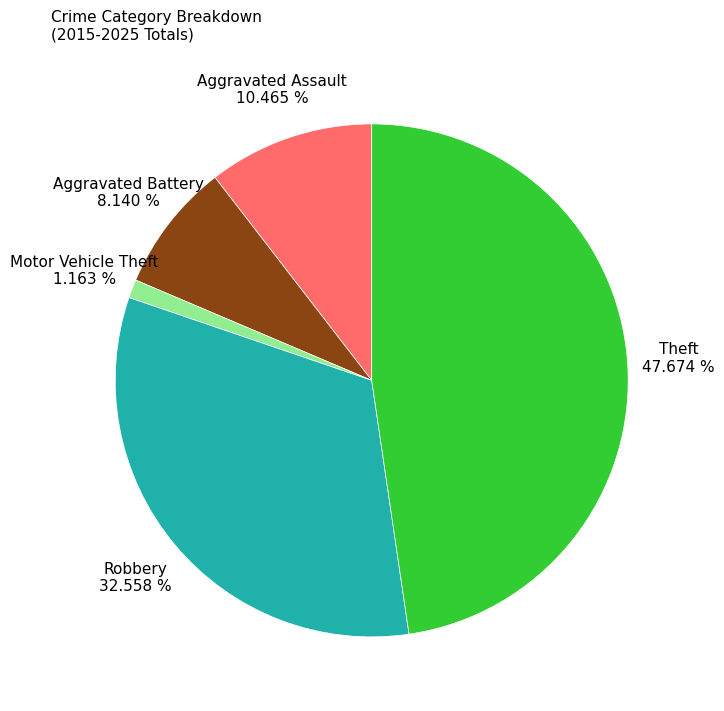

Combined, what portion of the pie is Theft and Robbery?

80.2%